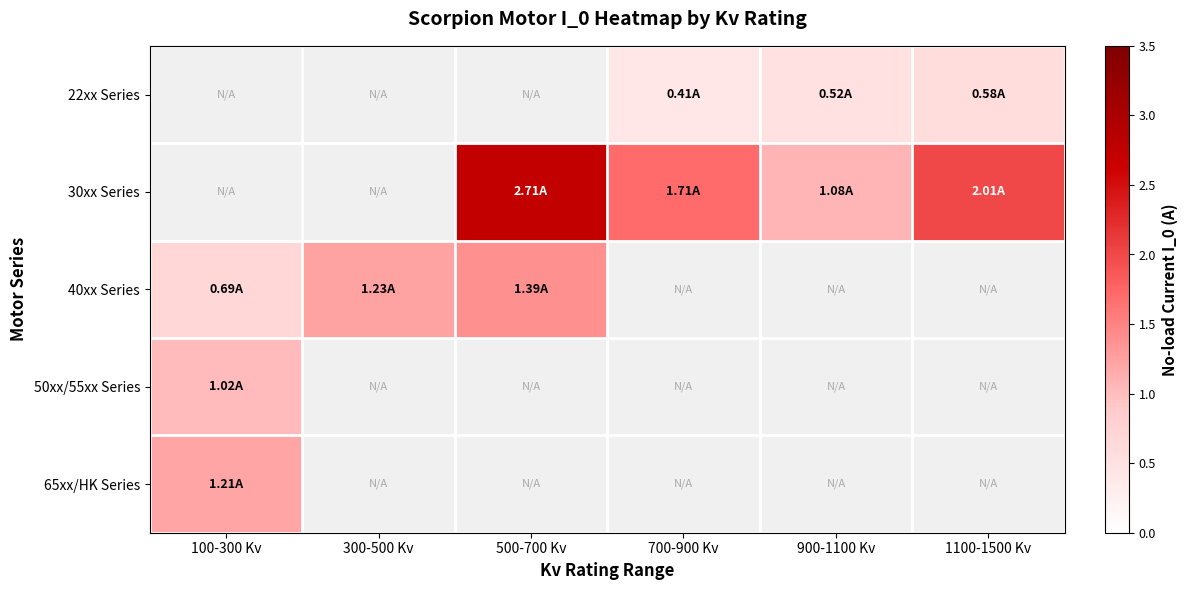

What is the greatest value displayed?

2.7